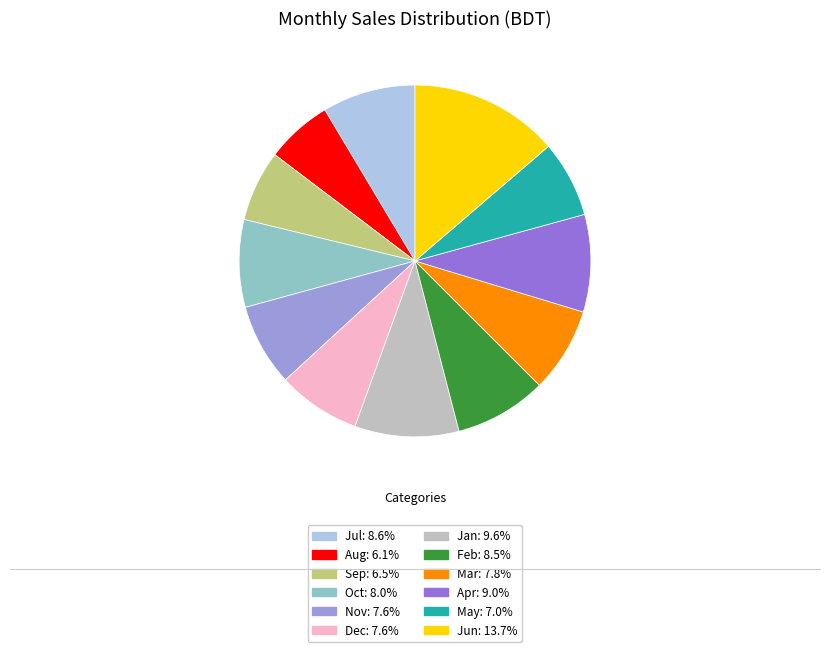

Is the sum of Jun and Oct greater than half?

No